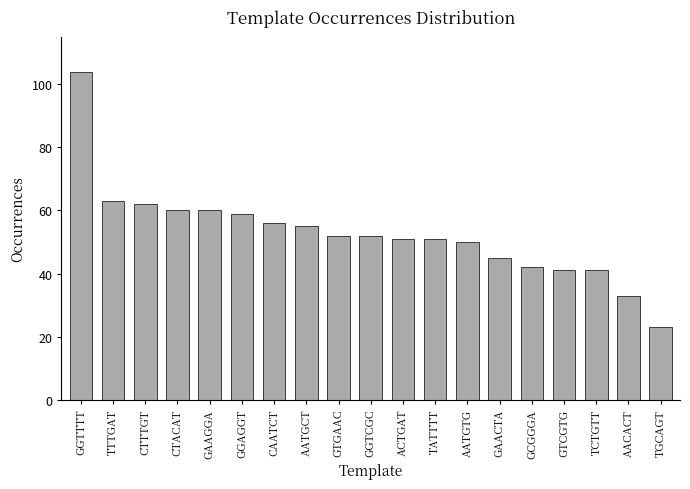

What position from the left is GAAGGA?

5